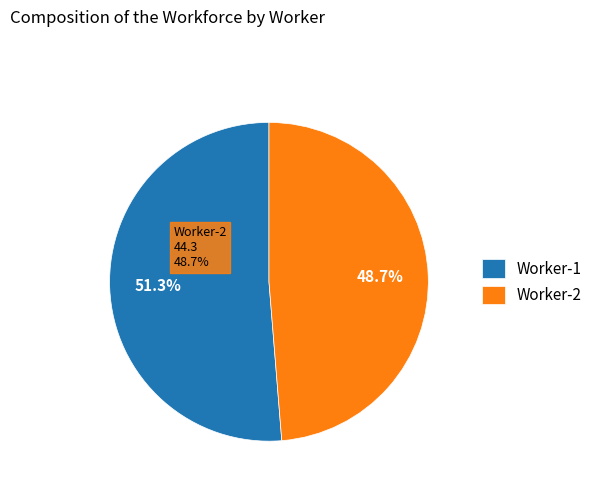

What is the change in value from Worker-1 to Worker-2?

-2.3